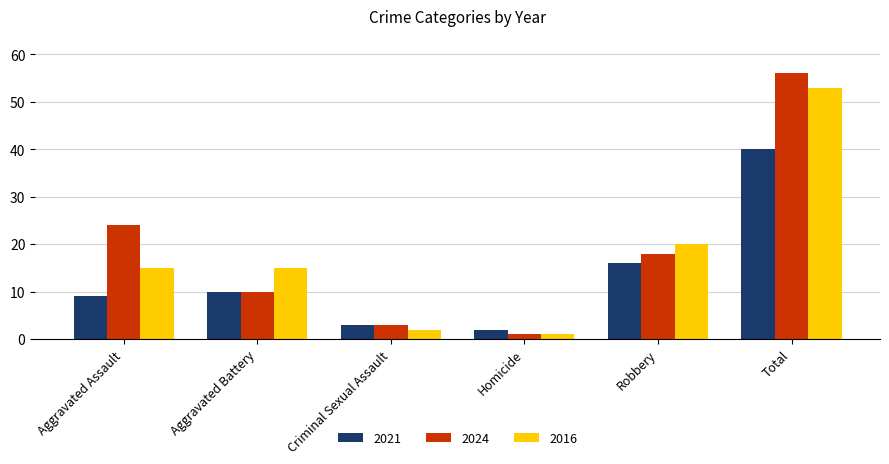

The value of 2021 at Aggravated Assault is 15. True or false?

False